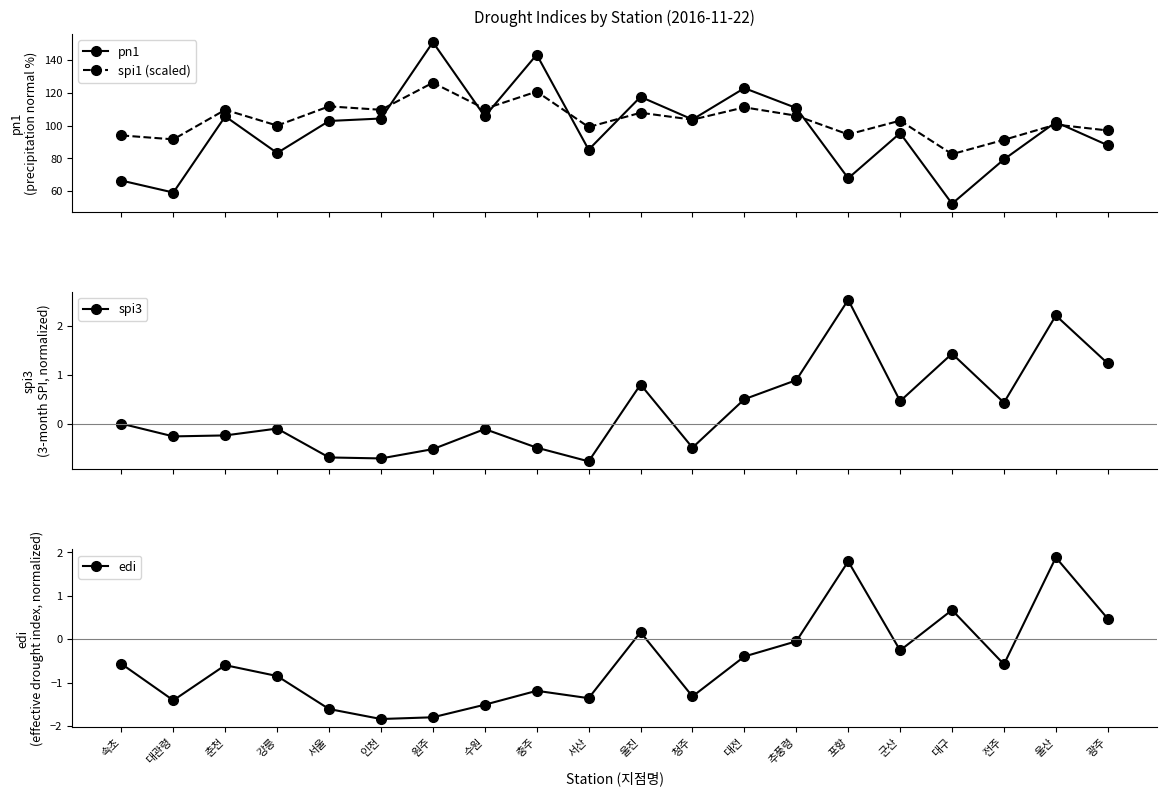

Where is edi nearest to the value 0?

추풍령